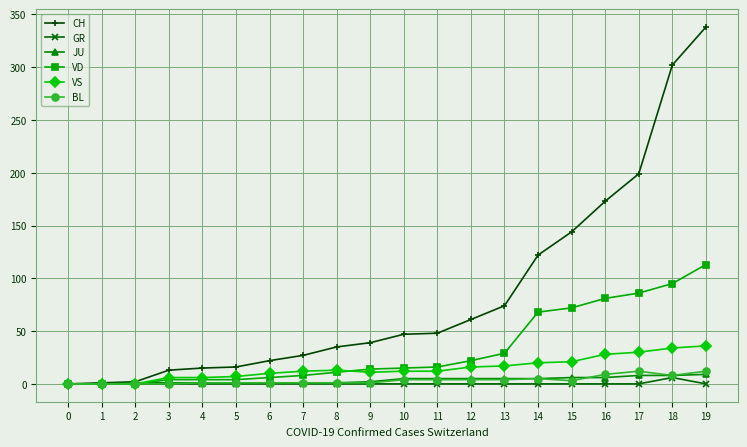

How many values in the VD series are below 15?

10